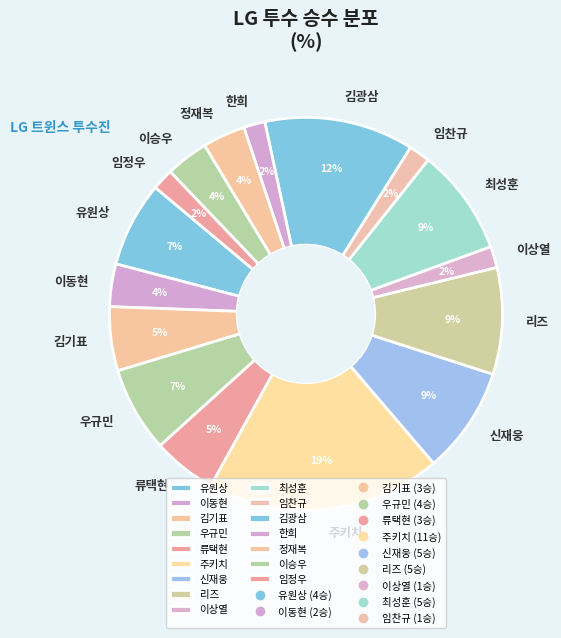

What is the largest slice in the pie chart?

주키치